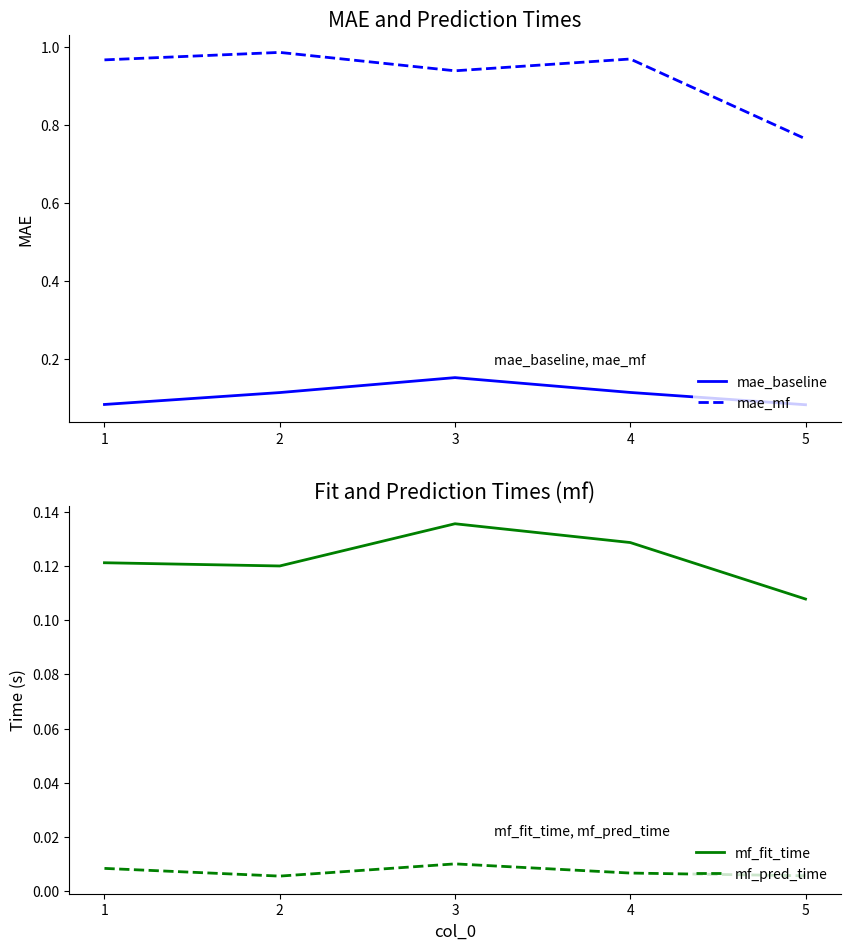

Which series changed the most between 2 and 3?

mae_mf